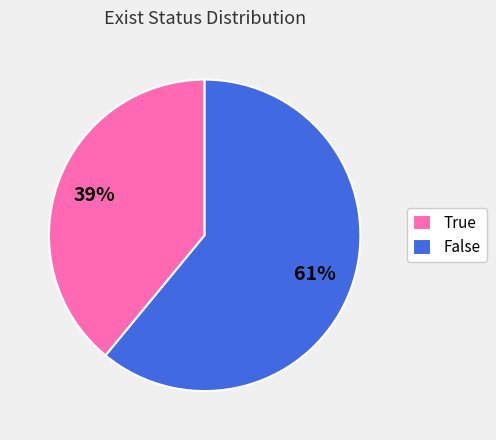

Rank the categories by value from highest to lowest.

False, True